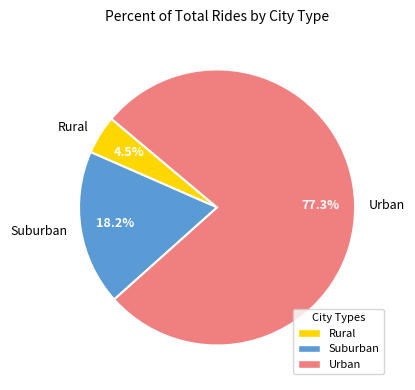

What portion of the pie excludes Suburban?

81.8%